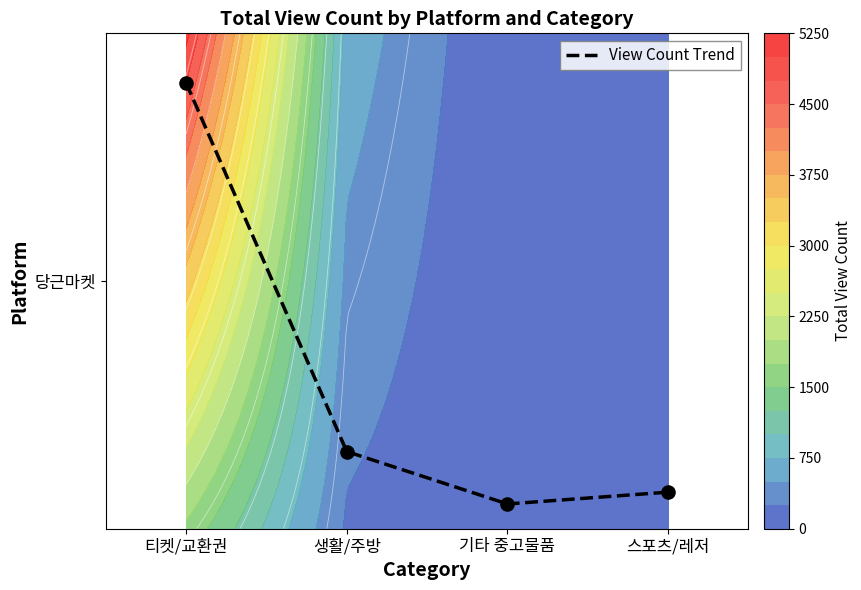

Reading right to left, extract all data points from this chart.

스포츠/레저=0.1	기타 중고물품=0.1	생활/주방=0.2	티켓/교환권=0.9